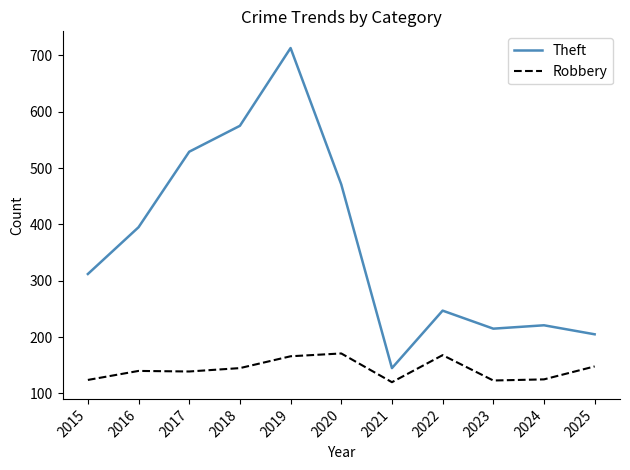

List the series in order of their overall mean, lowest first.

Robbery, Theft